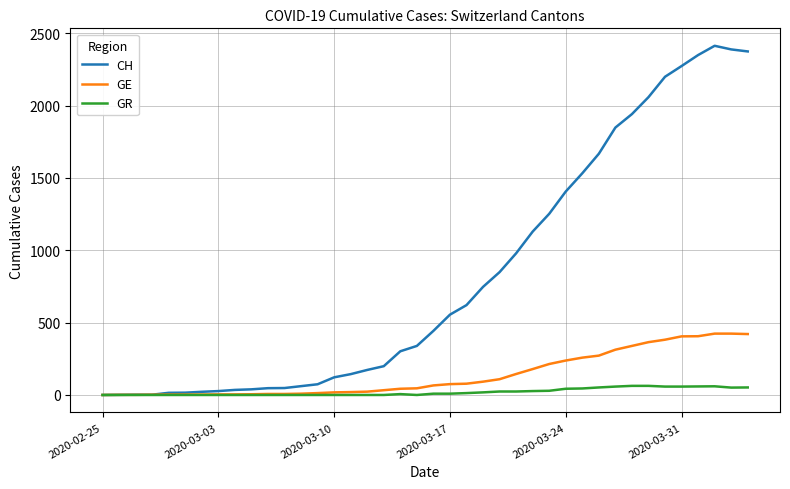

What is the greatest value displayed?

2413